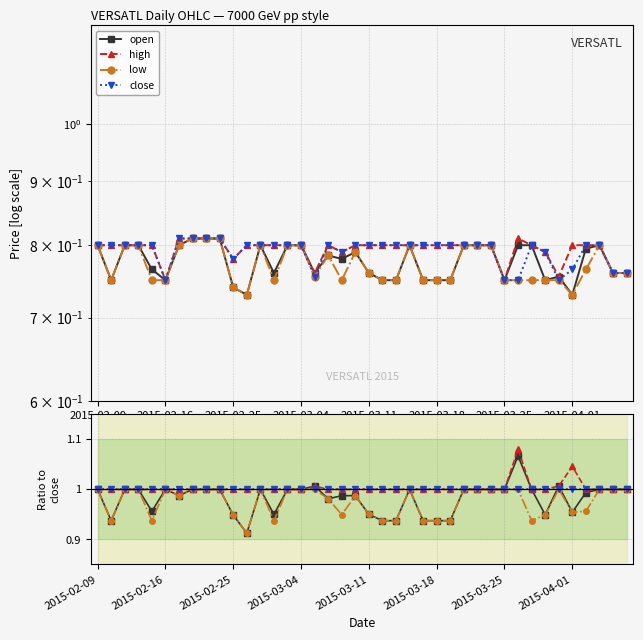

At 17, list the series in order from largest to smallest.

high, close, open, low